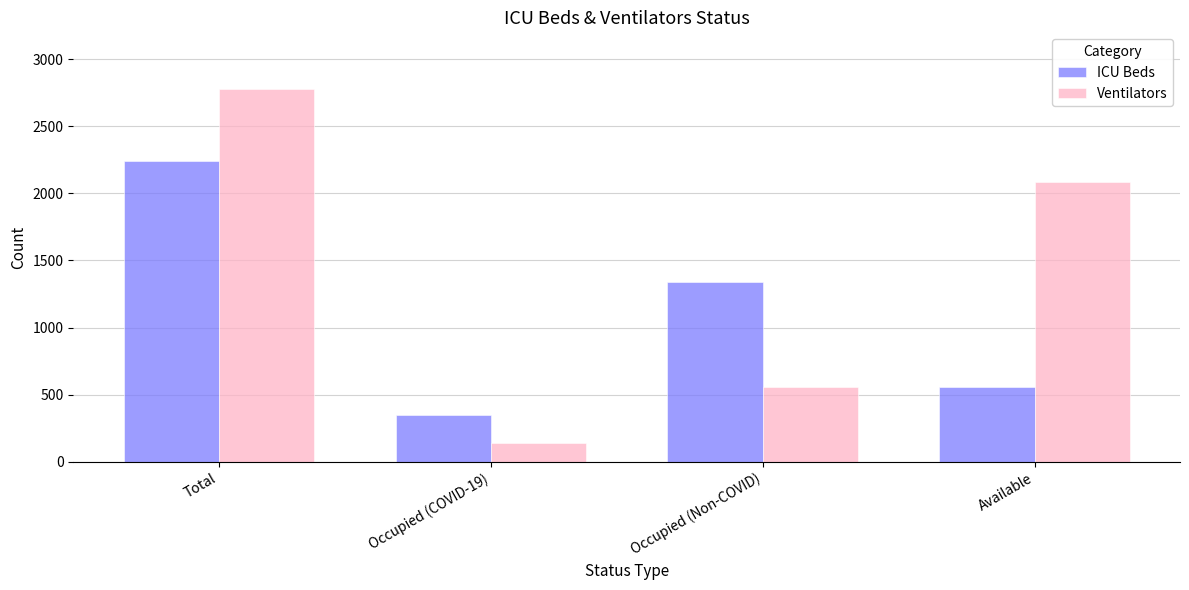

Between Occupied (COVID-19) and Occupied (Non-COVID), which series saw the biggest shift?

ICU Beds